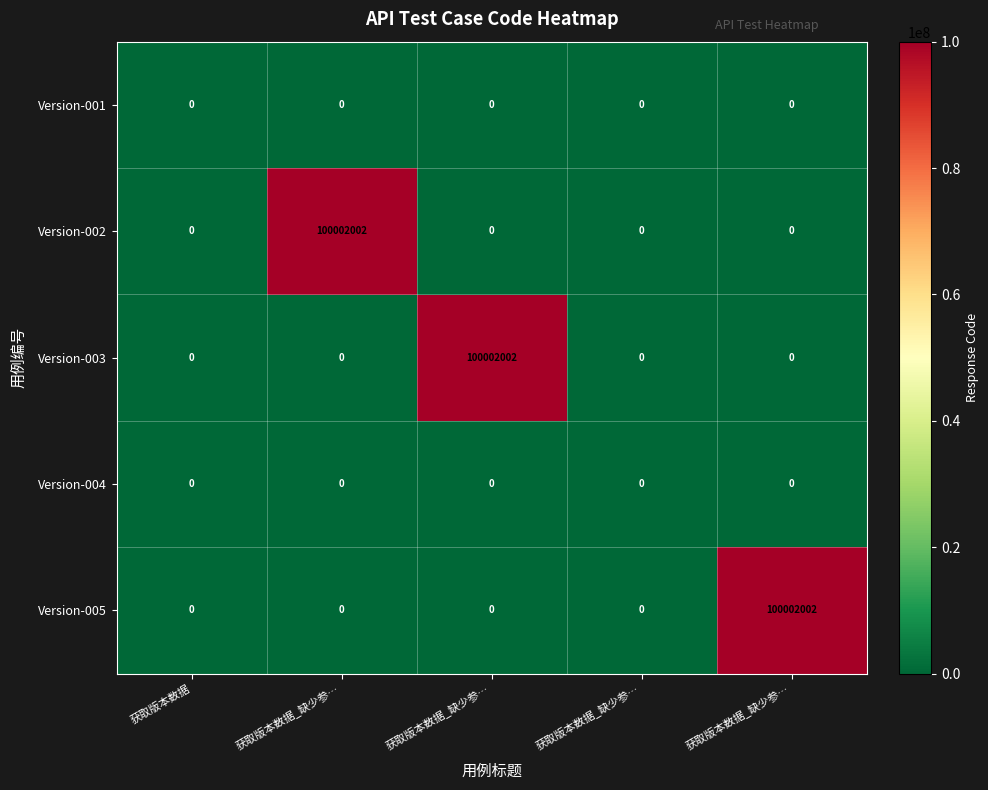

Rank the series by their maximum value, from highest to lowest.

Version-002, Version-003, Version-005, Version-001, Version-004